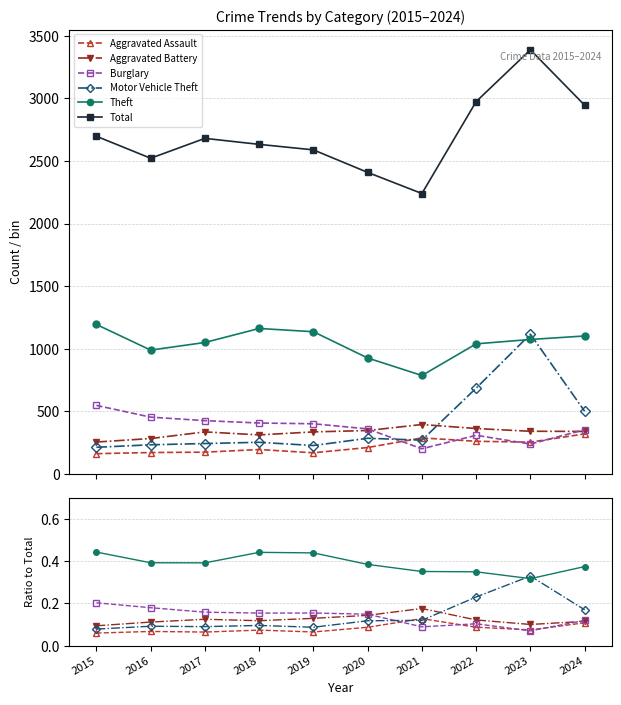

Where is the first local maximum for Aggravated Assault?

2016